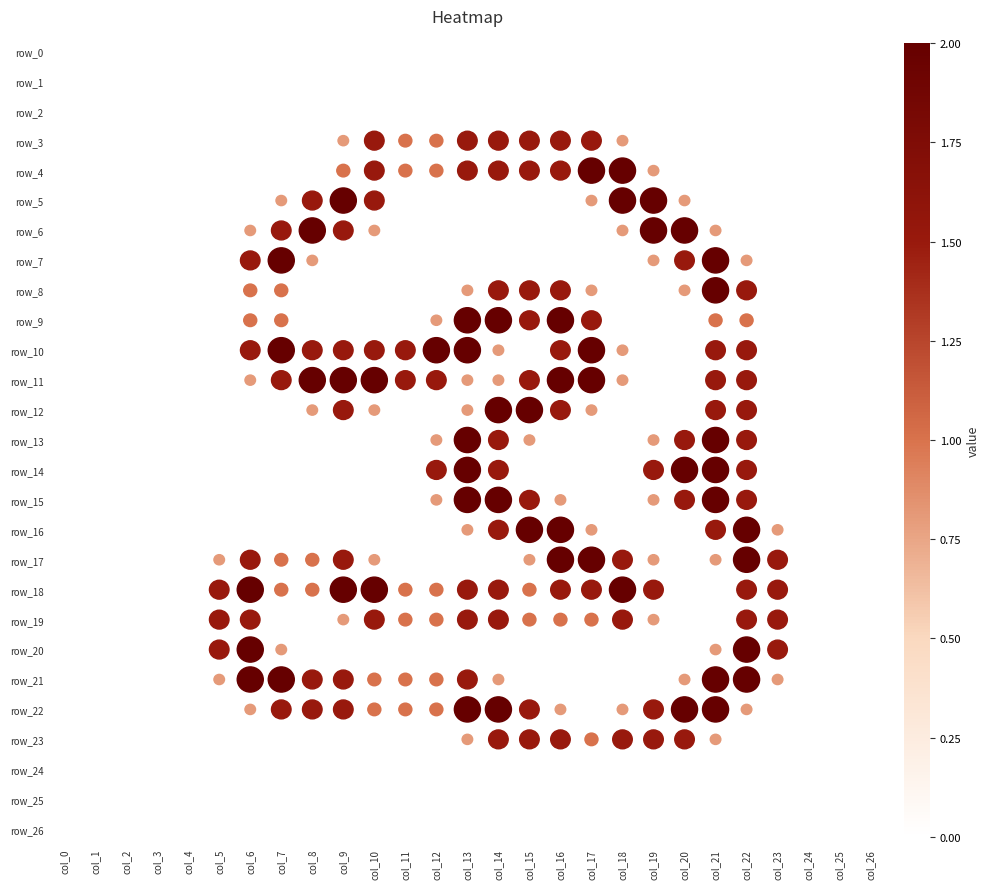

Is the value of row_13 at col_5 greater than the value of row_0 at col_10?

No